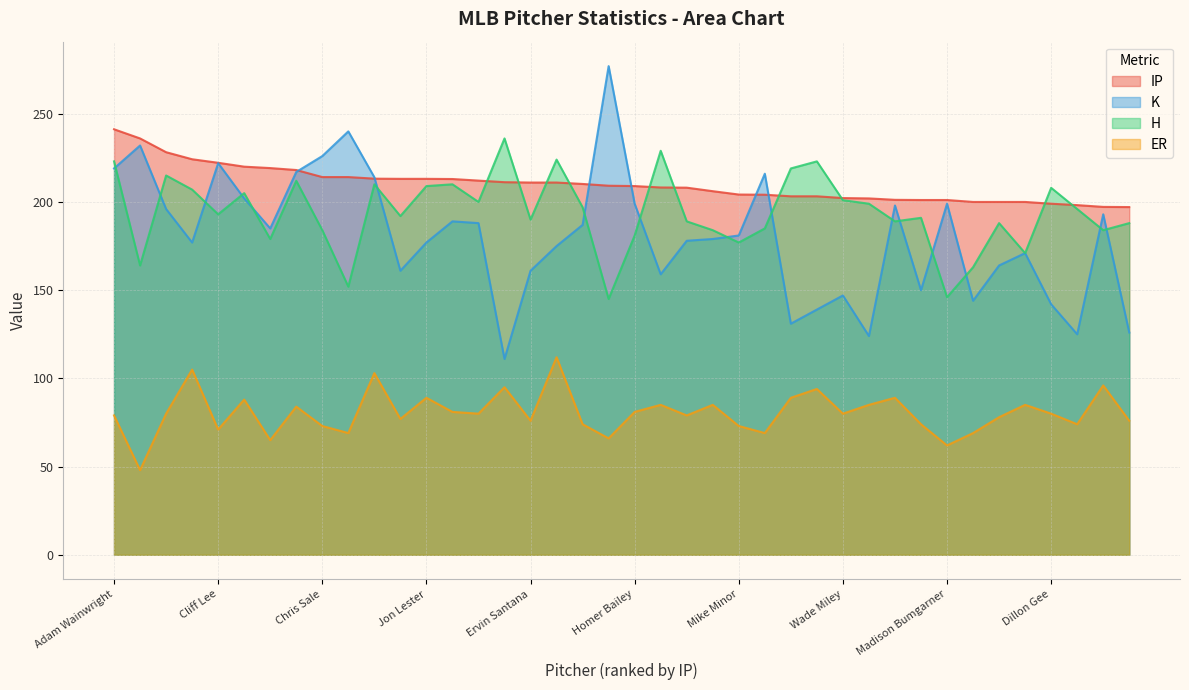

How many values in the ER series exceed 80?

17